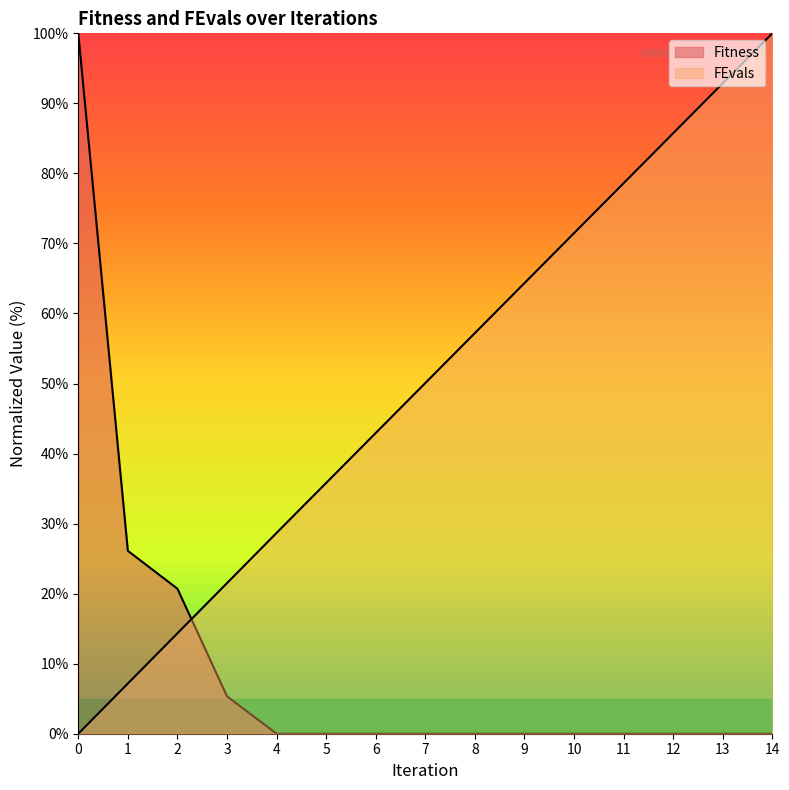

At how many categories does at least one series exceed 6?

15